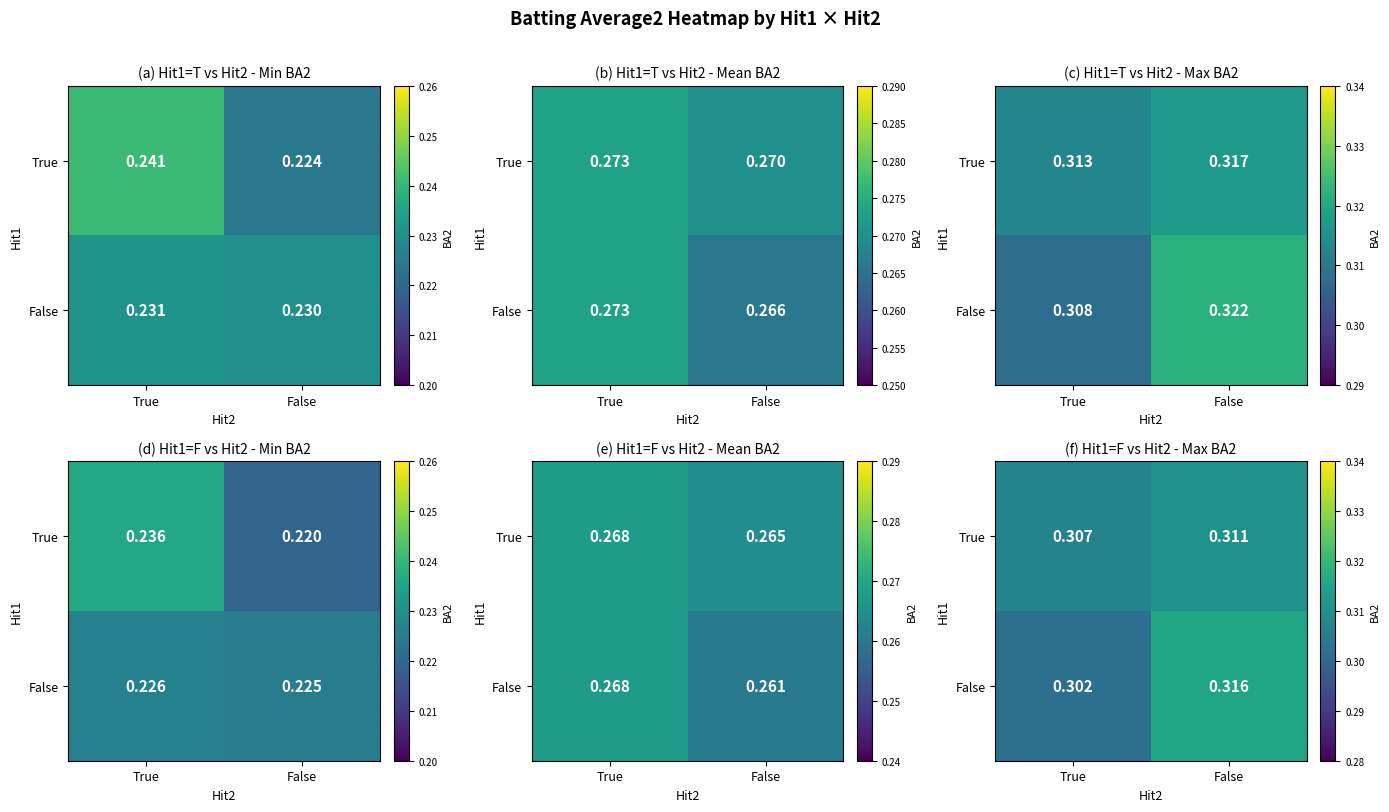

What is the maximum value shown in the chart?

0.3